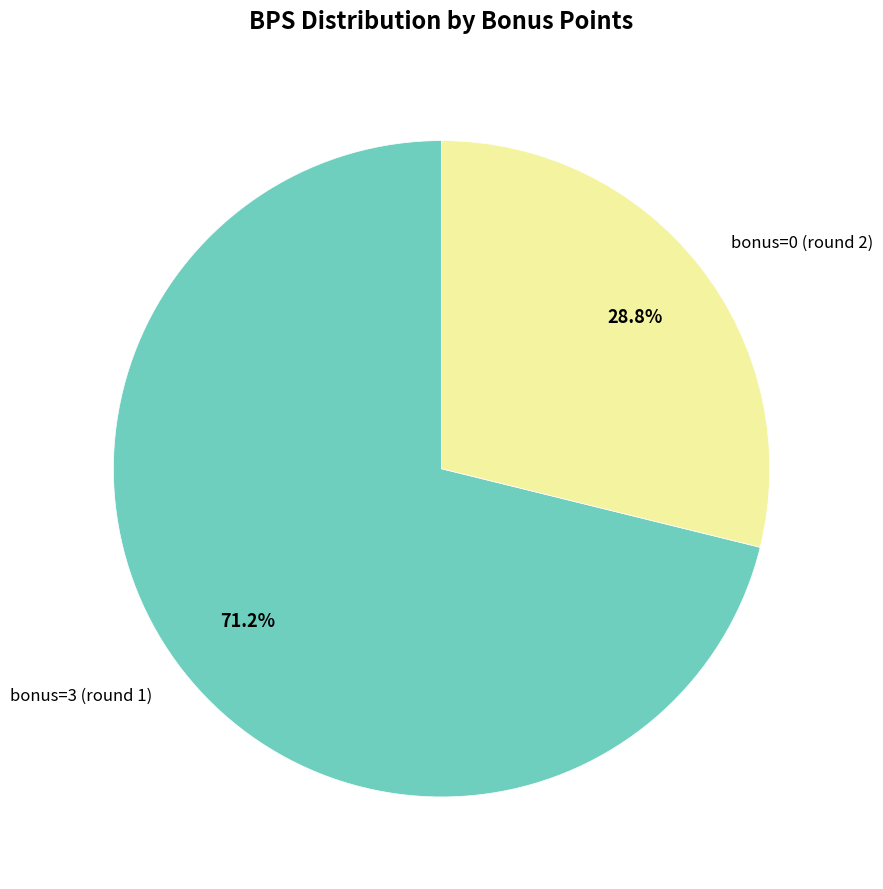

Which category has the biggest portion of the pie?

bonus=3 (round 1)